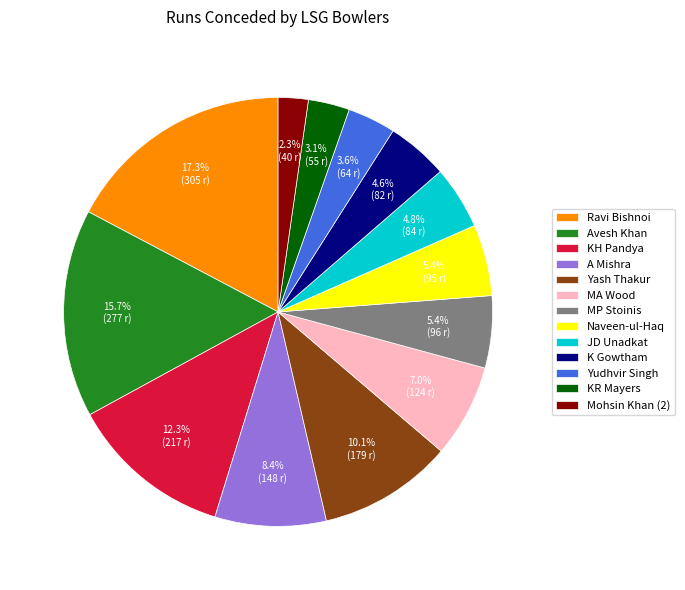

Which has a higher value, KR Mayers or Ravi Bishnoi?

Ravi Bishnoi